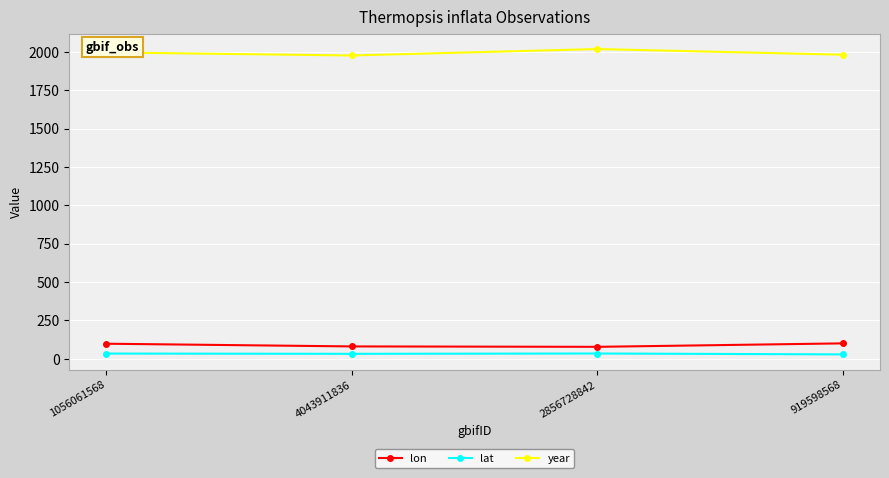

True or false: year and lat intersect in this chart.

False